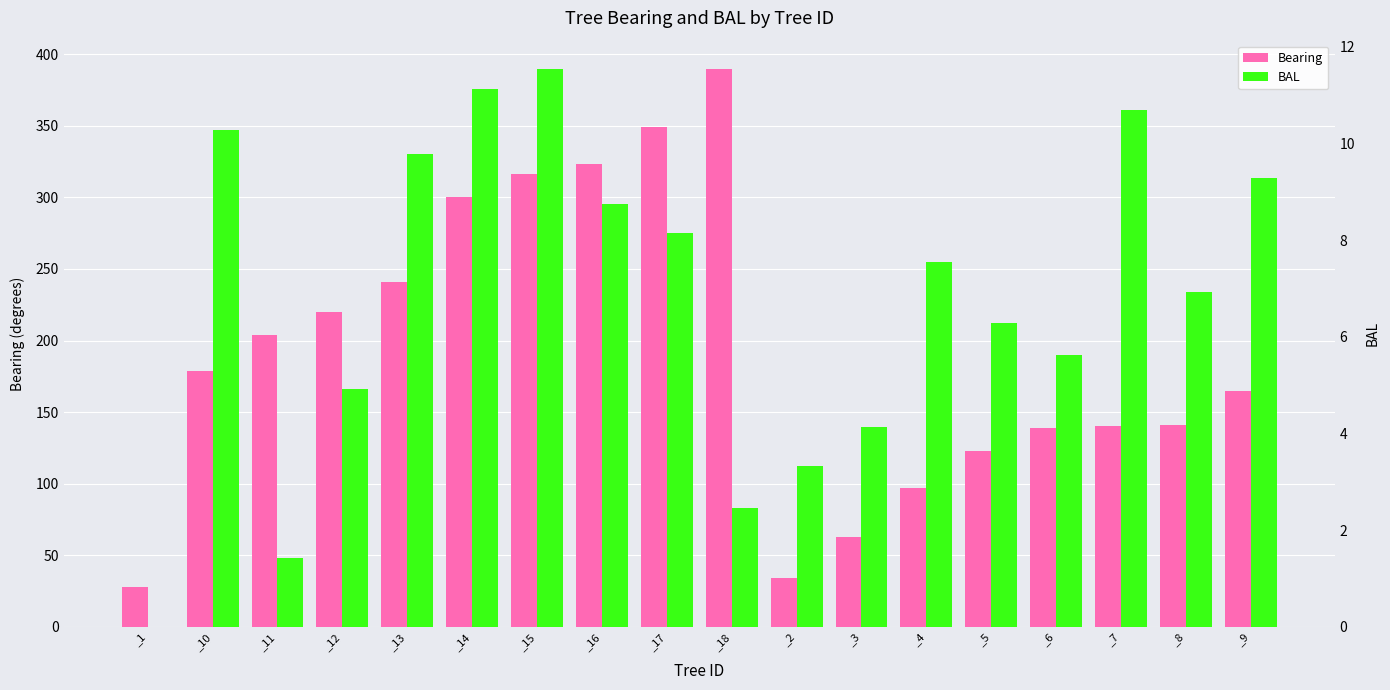

At which label is BAL closest to 5?

_12